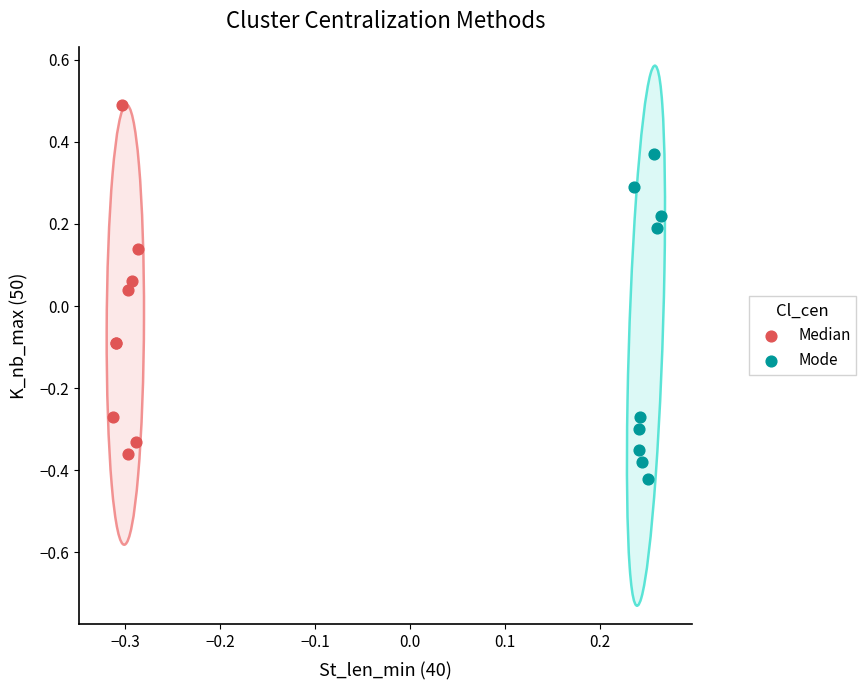

Which series reaches the maximum Y coordinate?

Median